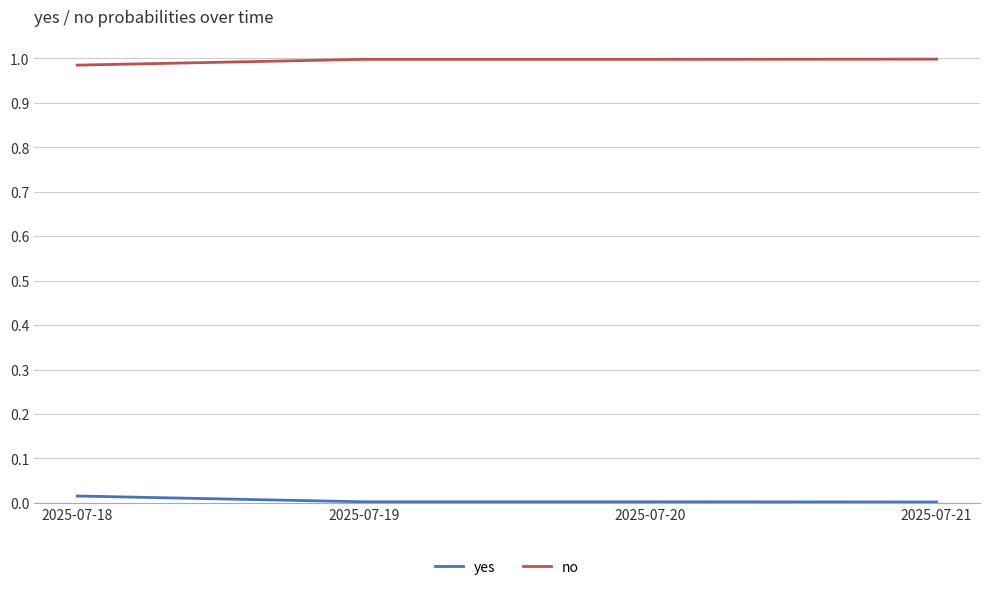

True or false: no has more than 1 interior local peaks.

False